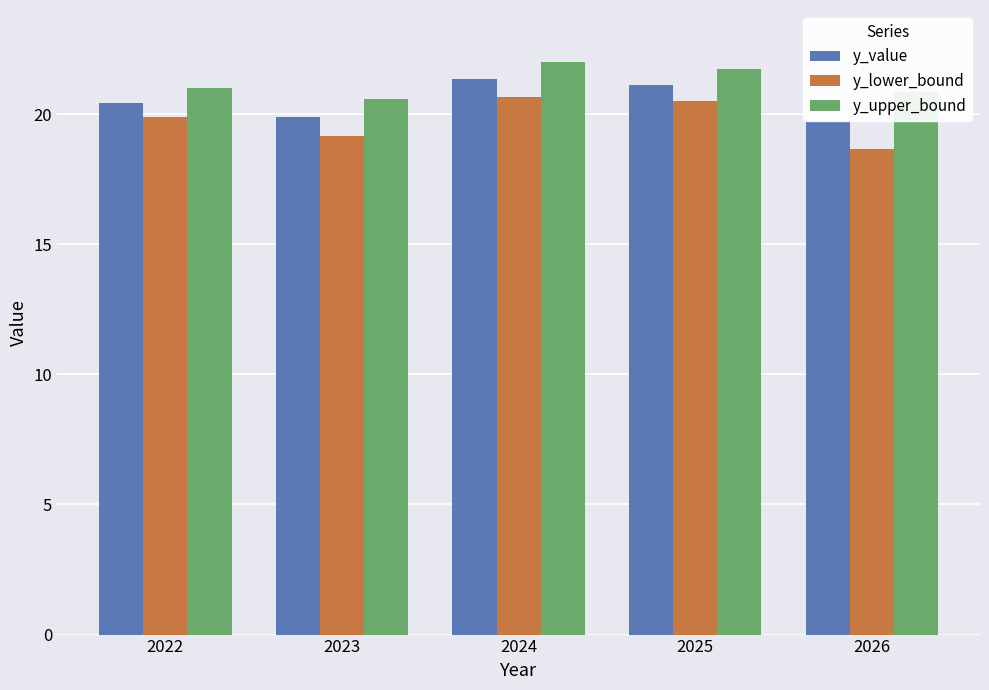

Count the number of data series in this chart.

3